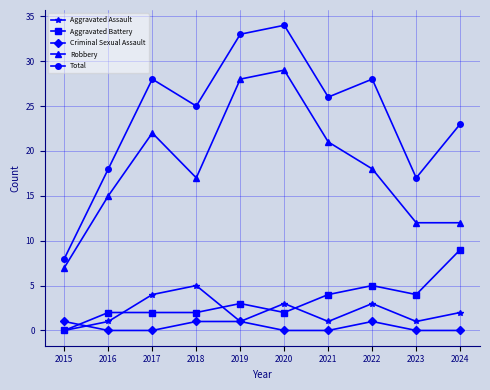

What is the difference between the highest and lowest values at 2023?

17